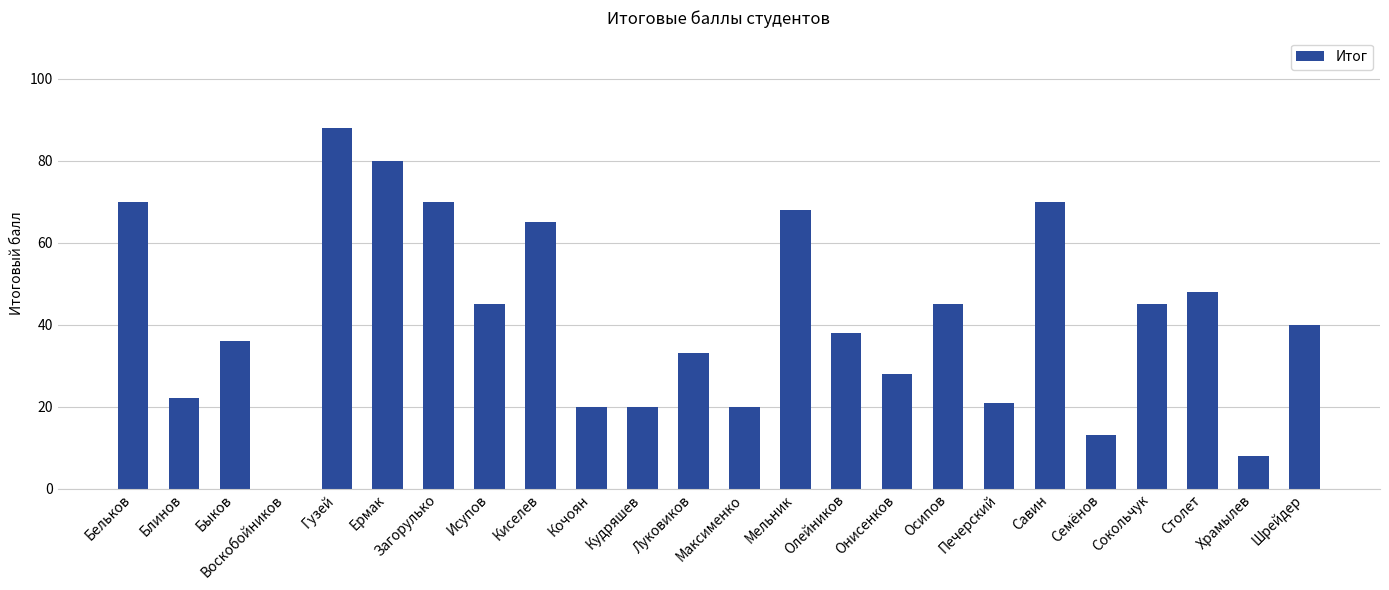

What is the sum of the values at Исупов and Онисенков?

73